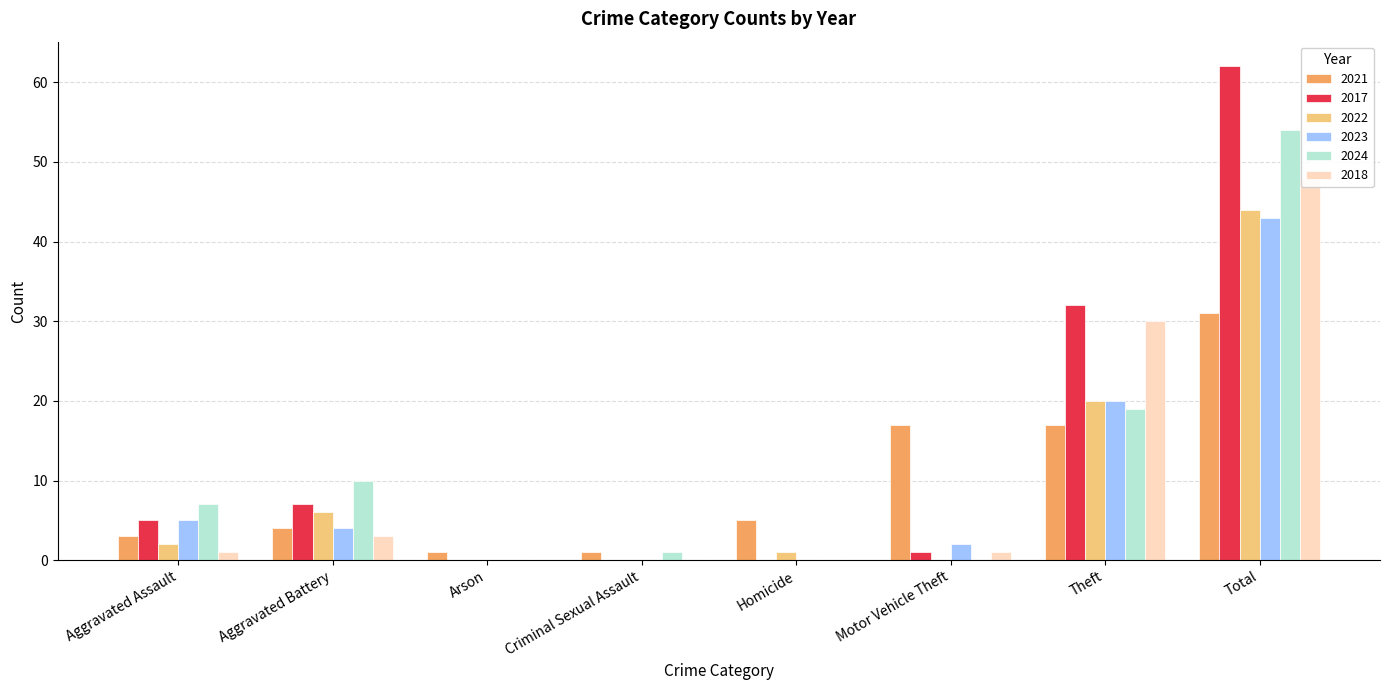

Does the chart contain stacked bars?

No